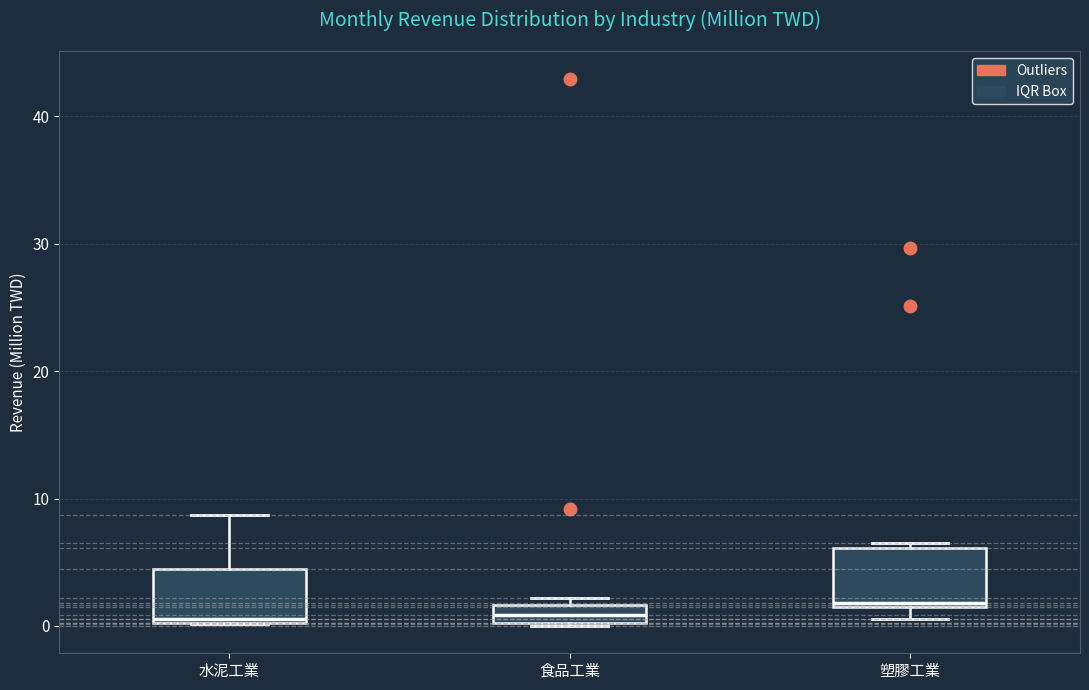

Where is the upper edge of the box for 塑膠工業 on the y-axis? The values are not printed on the chart, so give them approximately, as read against the axis.

6